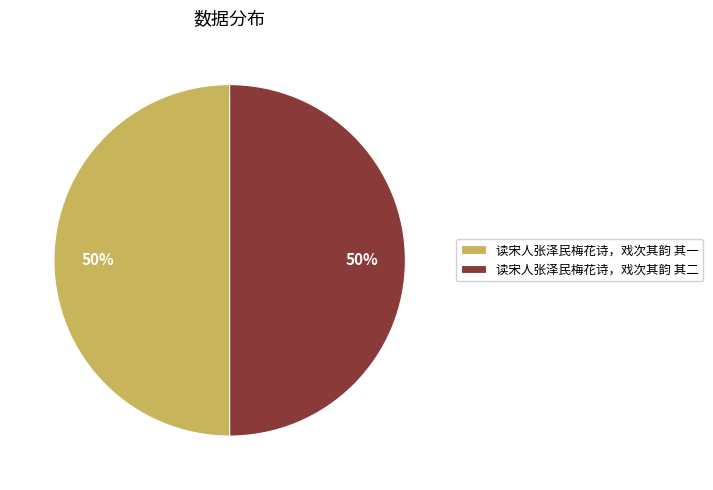

Approximately how many times larger is the value at 读宋人张泽民梅花诗，戏次其韵 其一 compared to 读宋人张泽民梅花诗，戏次其韵 其二?

1.0